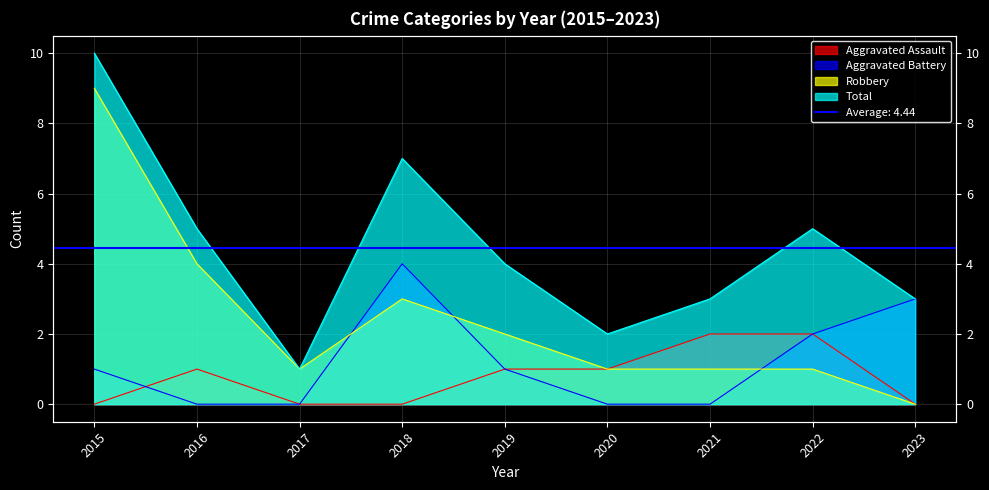

What is the sum of all Aggravated Assault values?

7